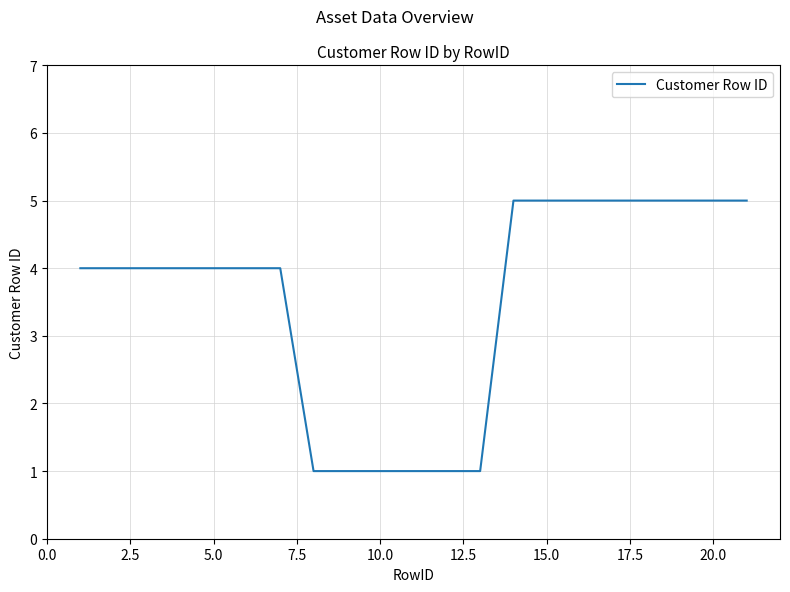

How many lines are shown in the chart?

1